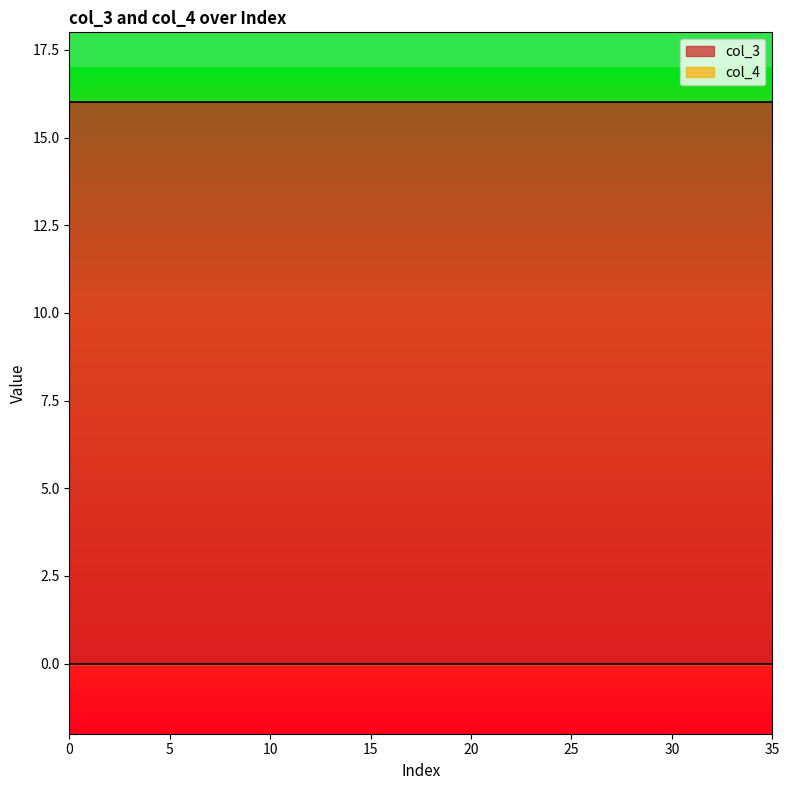

What are all the series names shown in the legend?

col_3, col_4